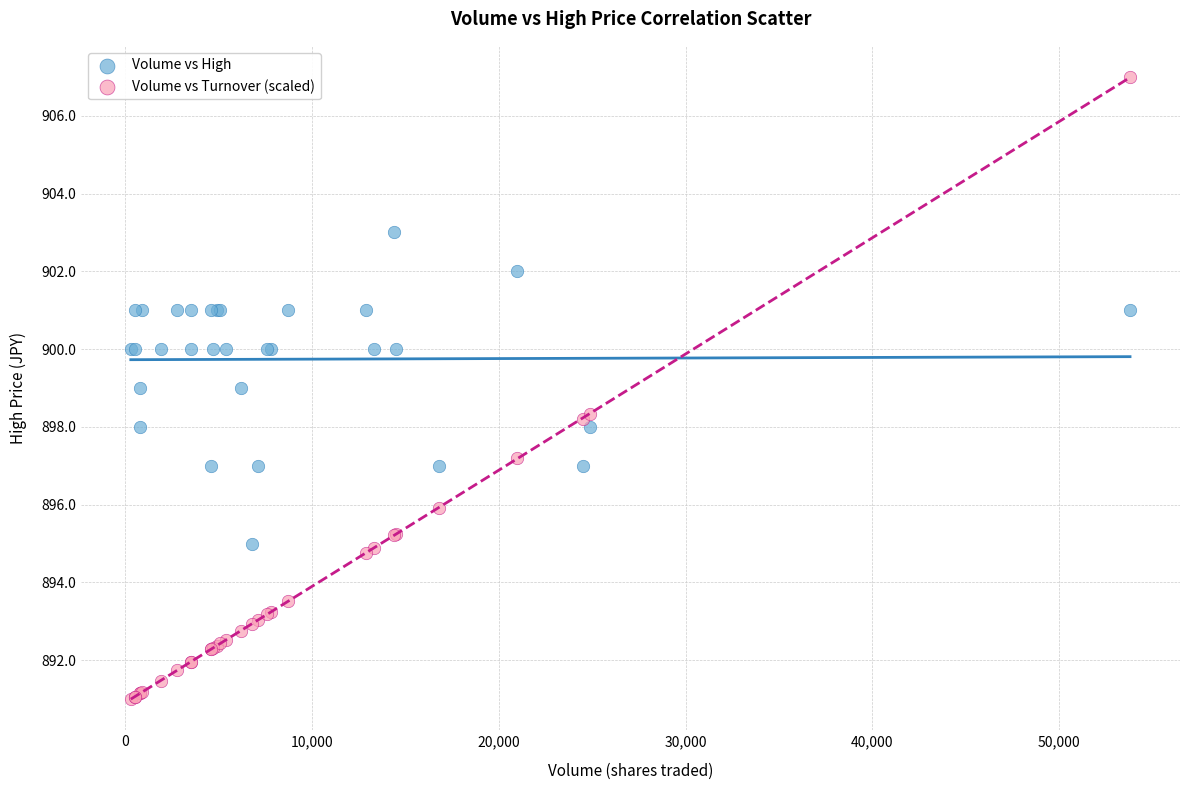

Which series contains the lowest Y value?

Volume vs Turnover (scaled)